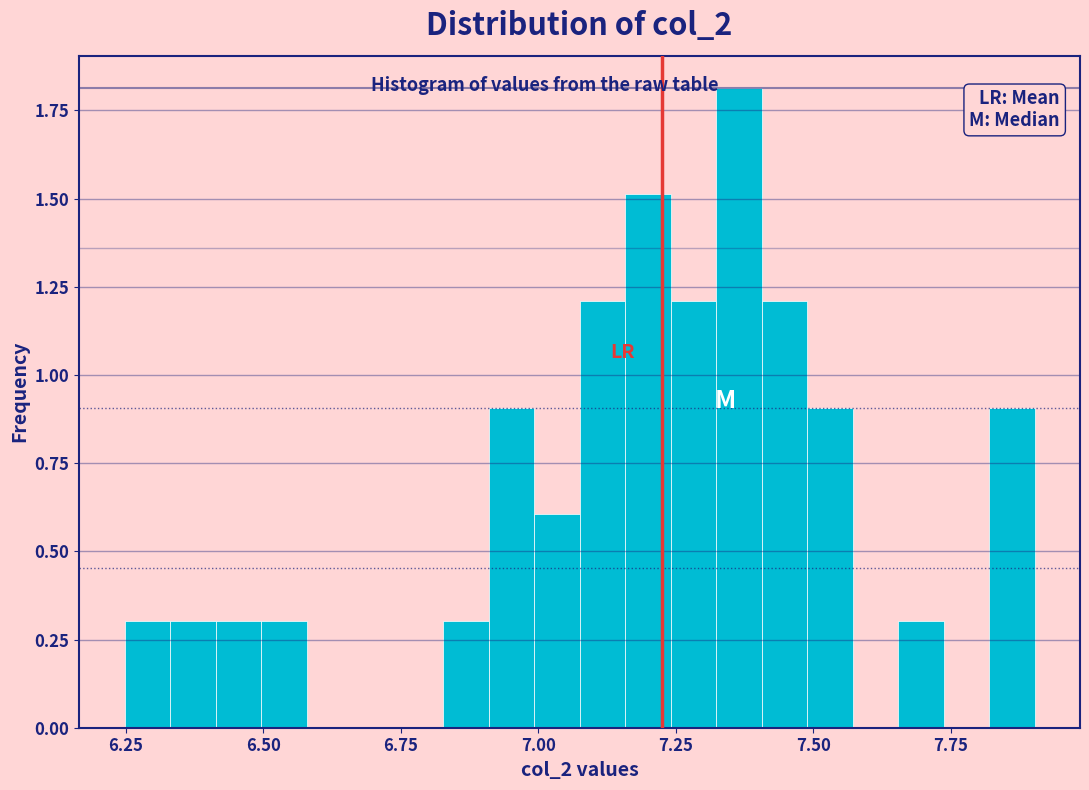

Around what value on the x-axis is the tallest bar? Give the approximate position of its centre, as read against the axis.

7.35